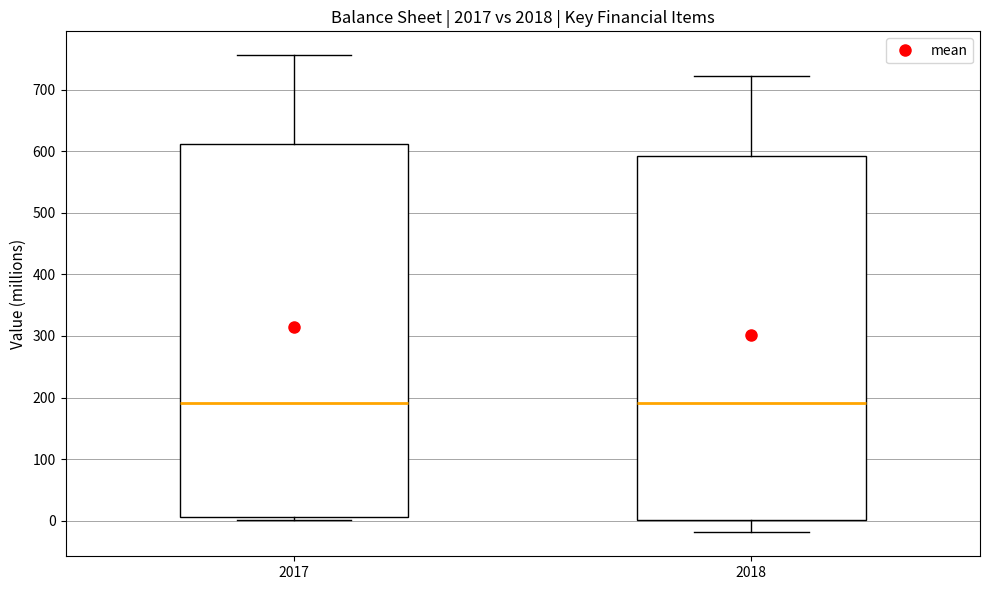

Comparing the boxes themselves (not the whiskers), which one is the tallest?

2017